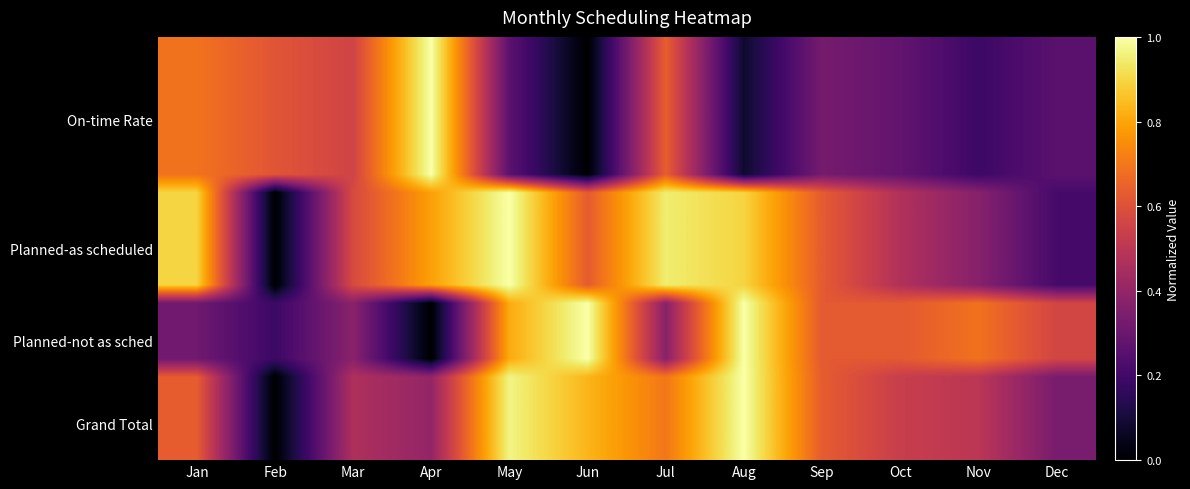

At which category does the chart reach its peak across all series?

Apr